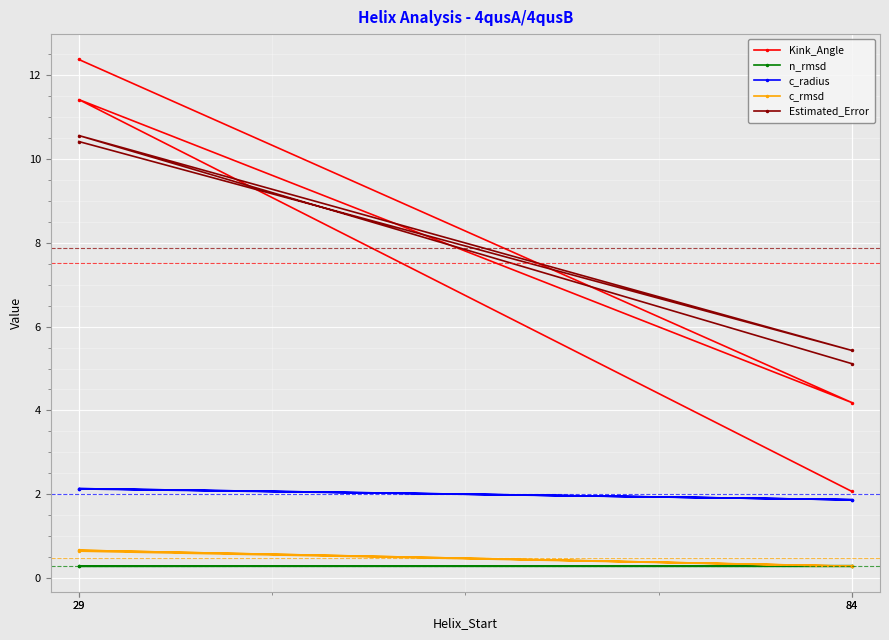

What is the greatest value displayed?

12.4